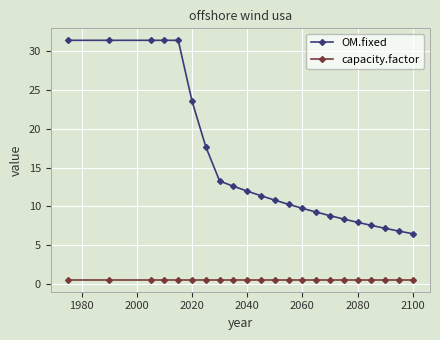

Which series has the largest range (max minus min)?

OM.fixed